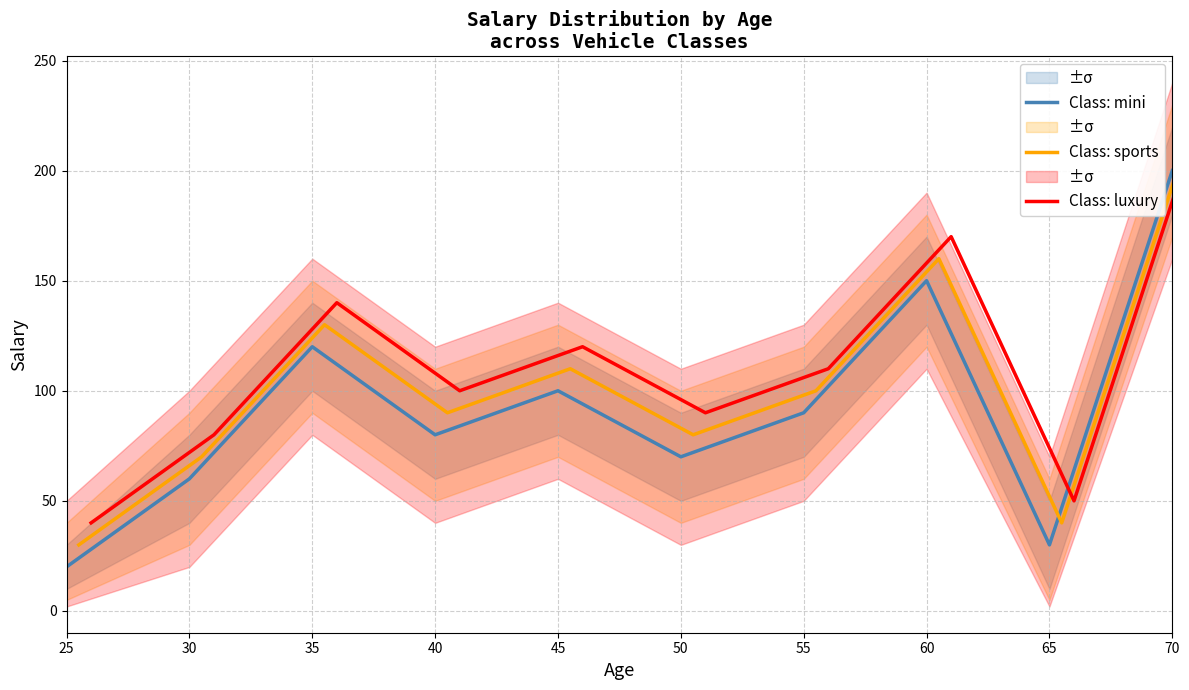

True or false: Class: mini and Class: sports cross at least once.

False